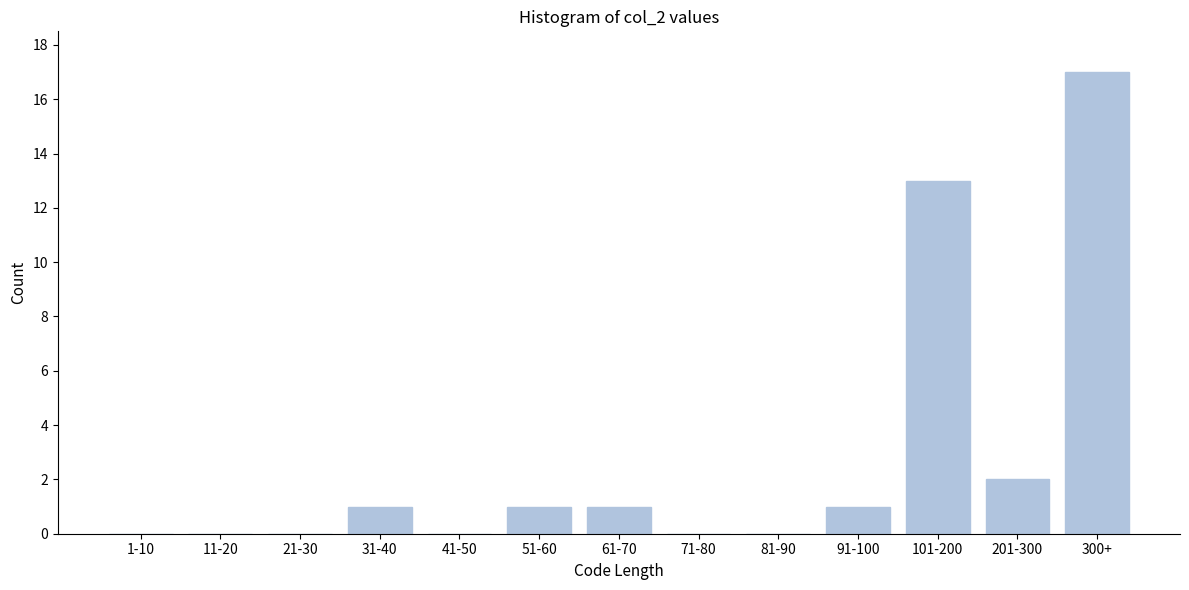

Reading left to right, list all the values displayed in this chart.

1-10=0	11-20=0	21-30=0	31-40=1	41-50=0	51-60=1	61-70=1	71-80=0	81-90=0	91-100=1	101-200=13	201-300=2	300+=17